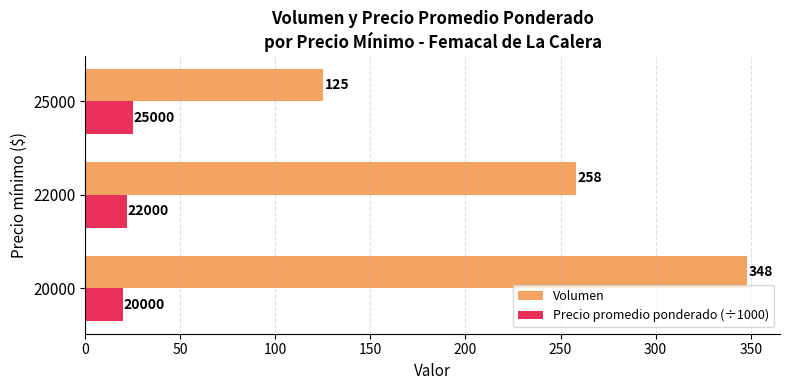

What is the difference between the maximum and minimum values in the Precio promedio ponderado (÷1000) series?

5